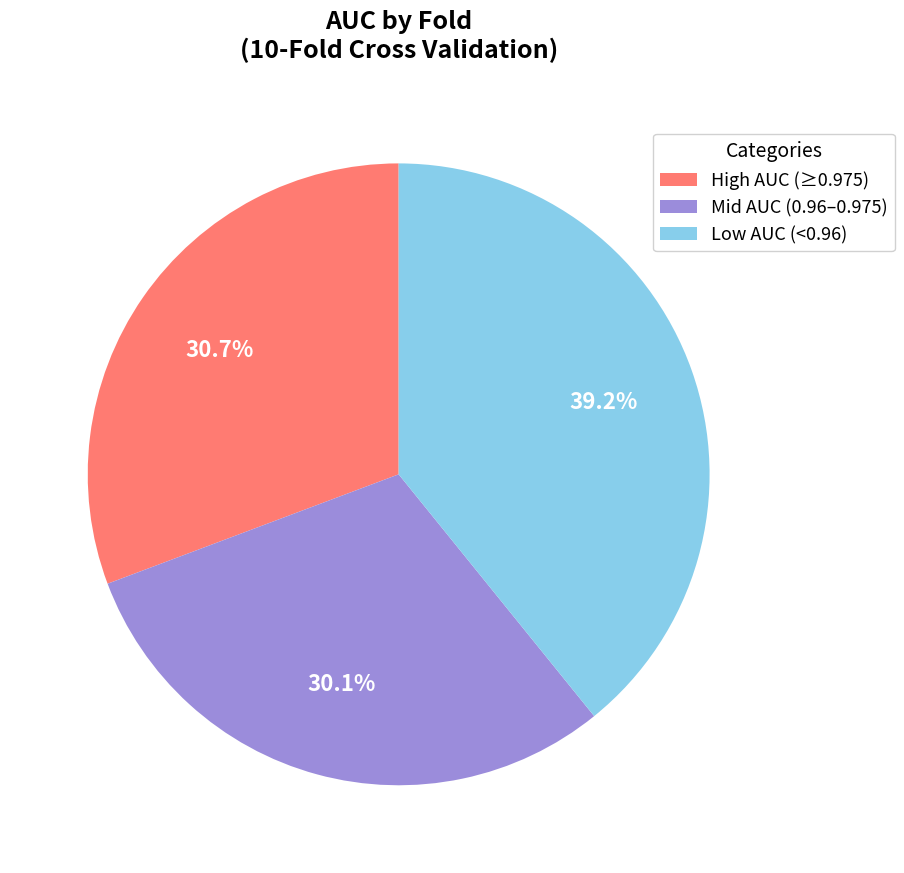

Which slice is the smallest?

Mid AUC (0.96–0.975)